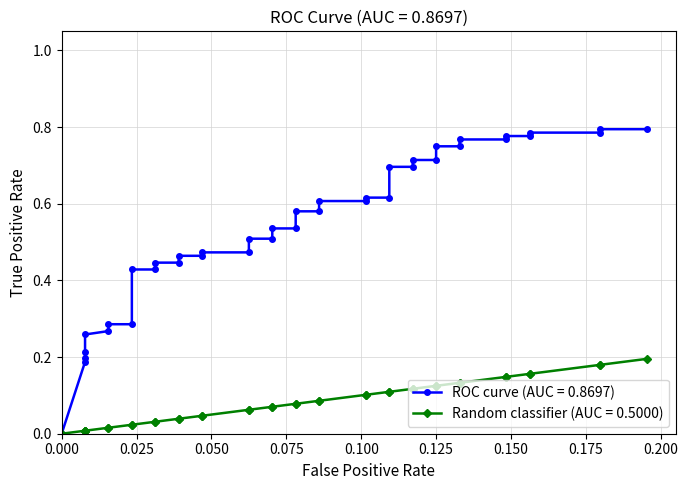

How many values in the tpr series exceed 0?

39